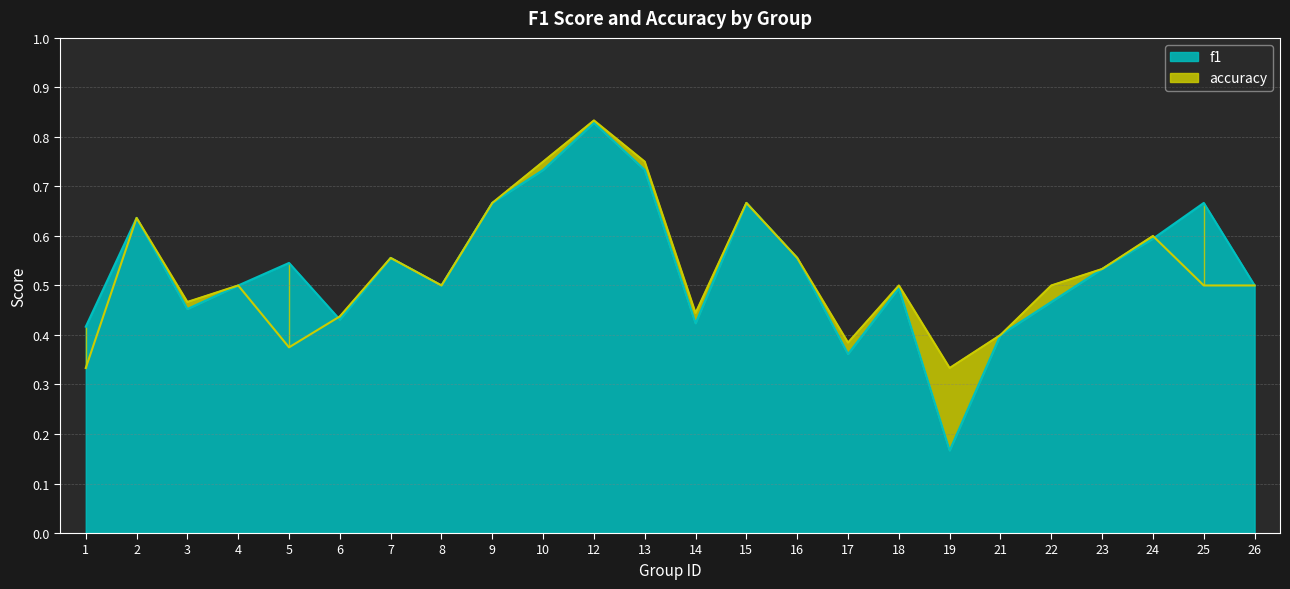

At how many categories does at least one series exceed 0?

24